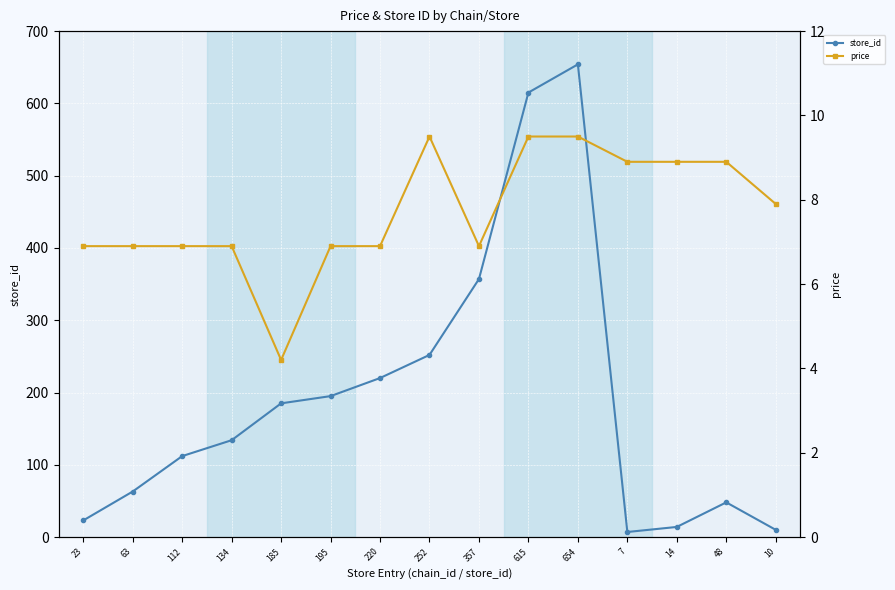

What is the minimum value shown in the chart?

4.2